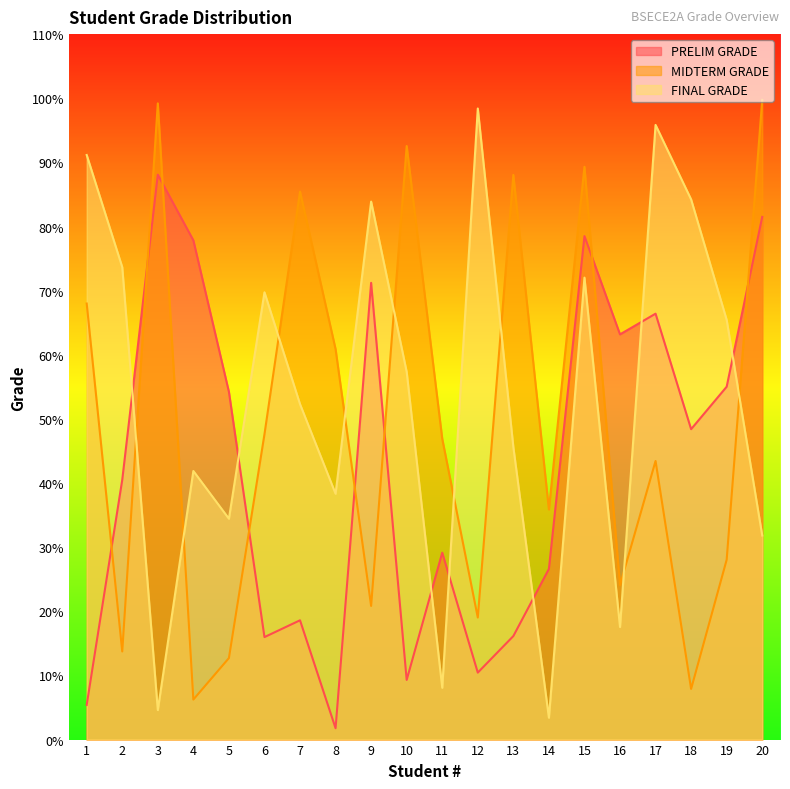

How many series are shown in this chart?

3